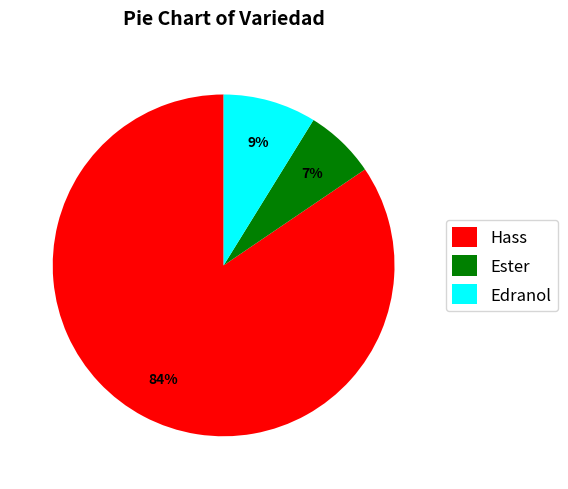

To the nearest percent, what percentage of the pie is Edranol?

9%